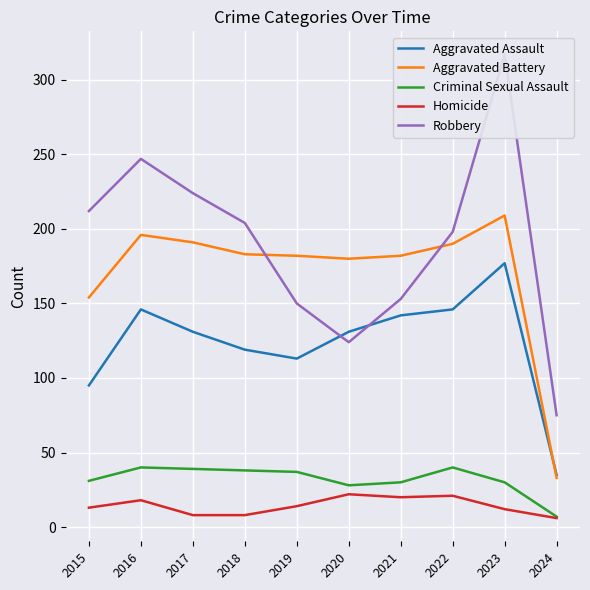

True or false: Aggravated Battery has a value of 312 at 2022.

False